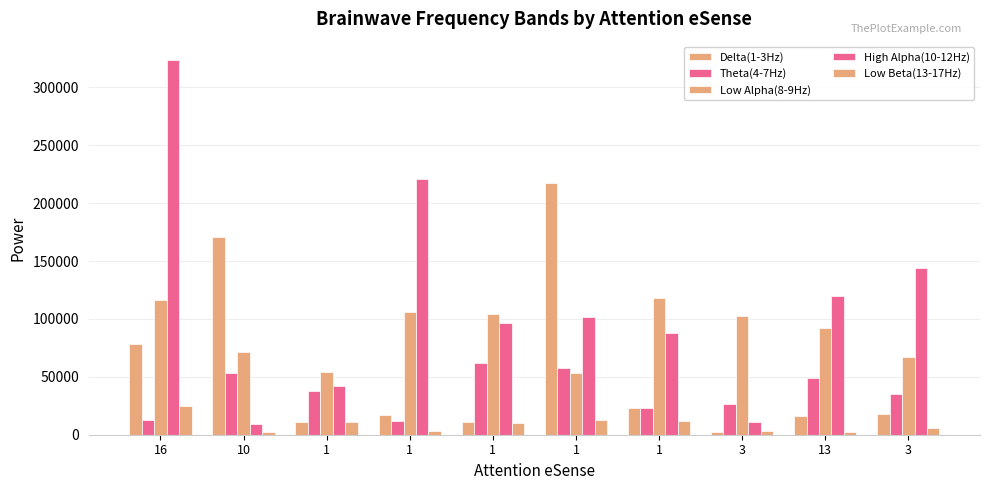

Which has a higher value, 1 or 13?

1